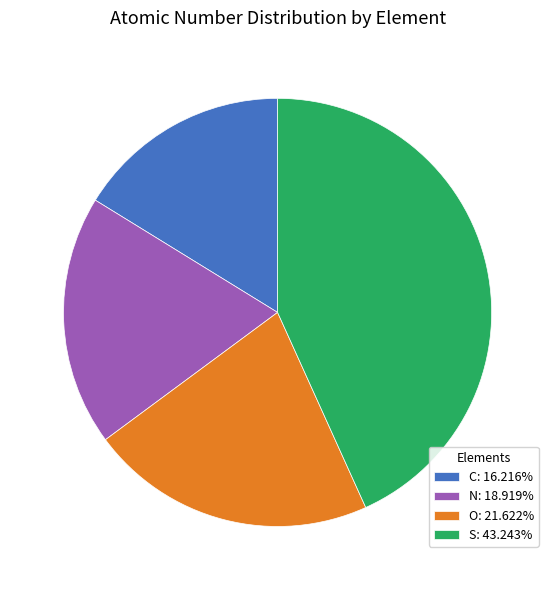

Does N account for over 50% of the chart?

No